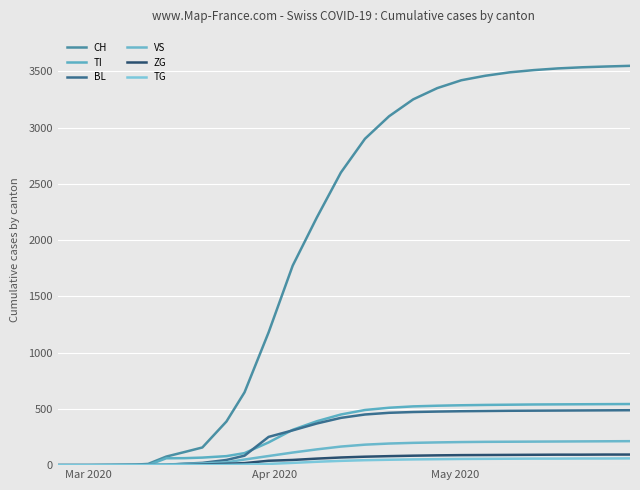

Does the chart display data point markers on the line(s)?

No